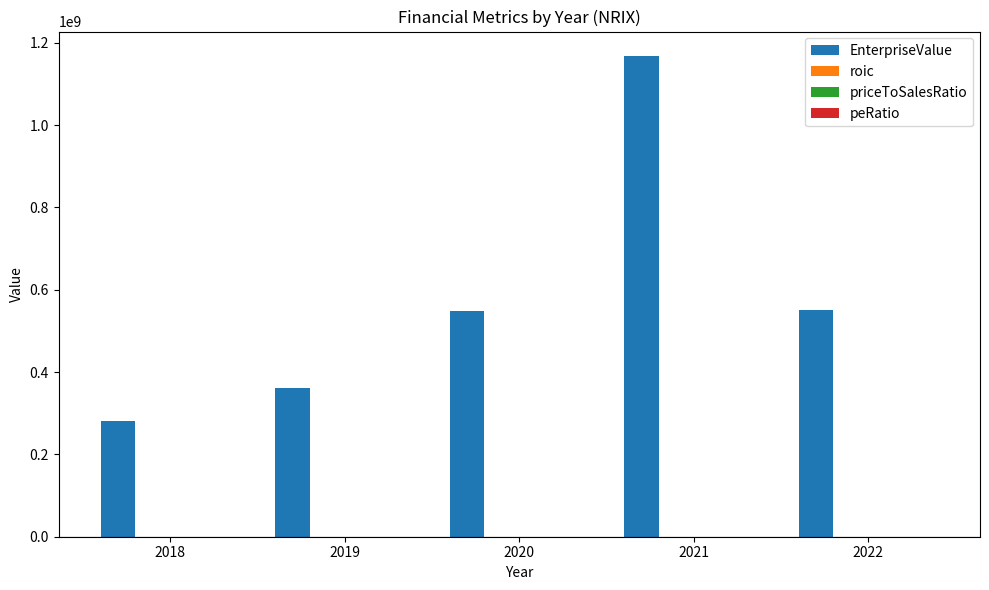

Between 2019 and 2022, which series saw the biggest shift?

EnterpriseValue